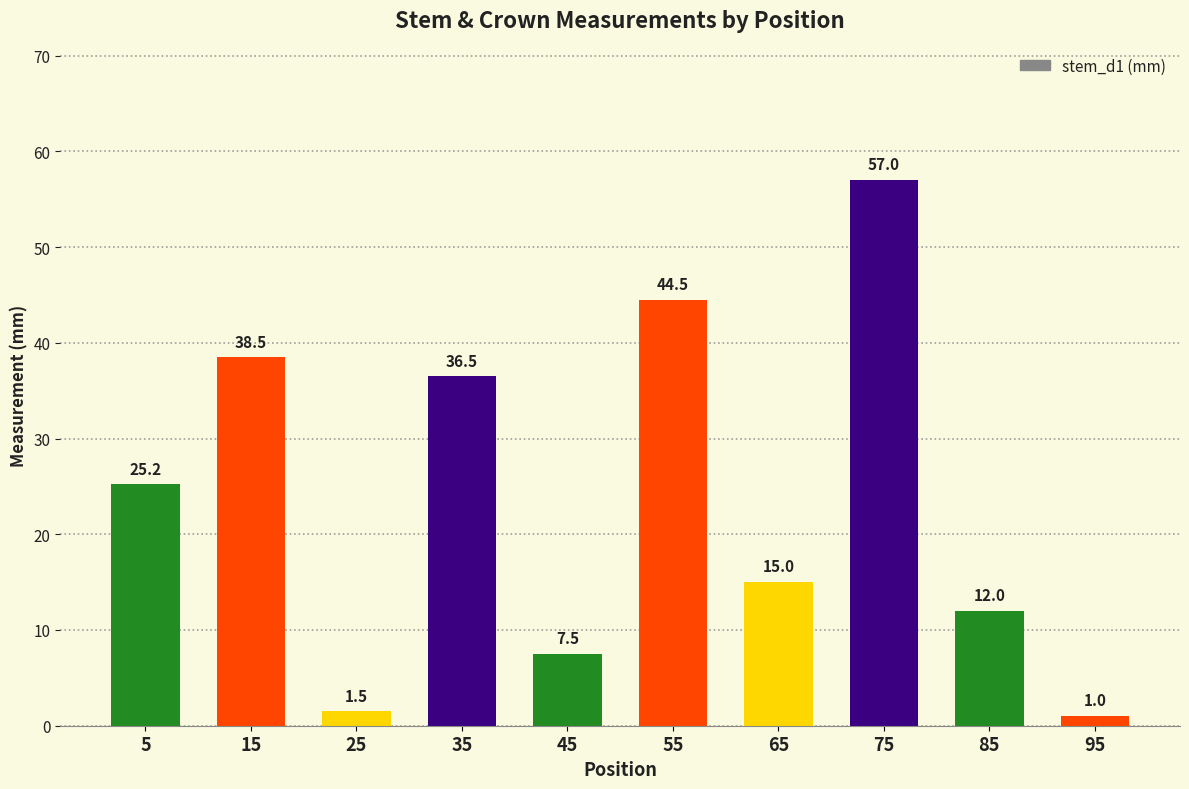

Where is the data nearest to the value 29?

5